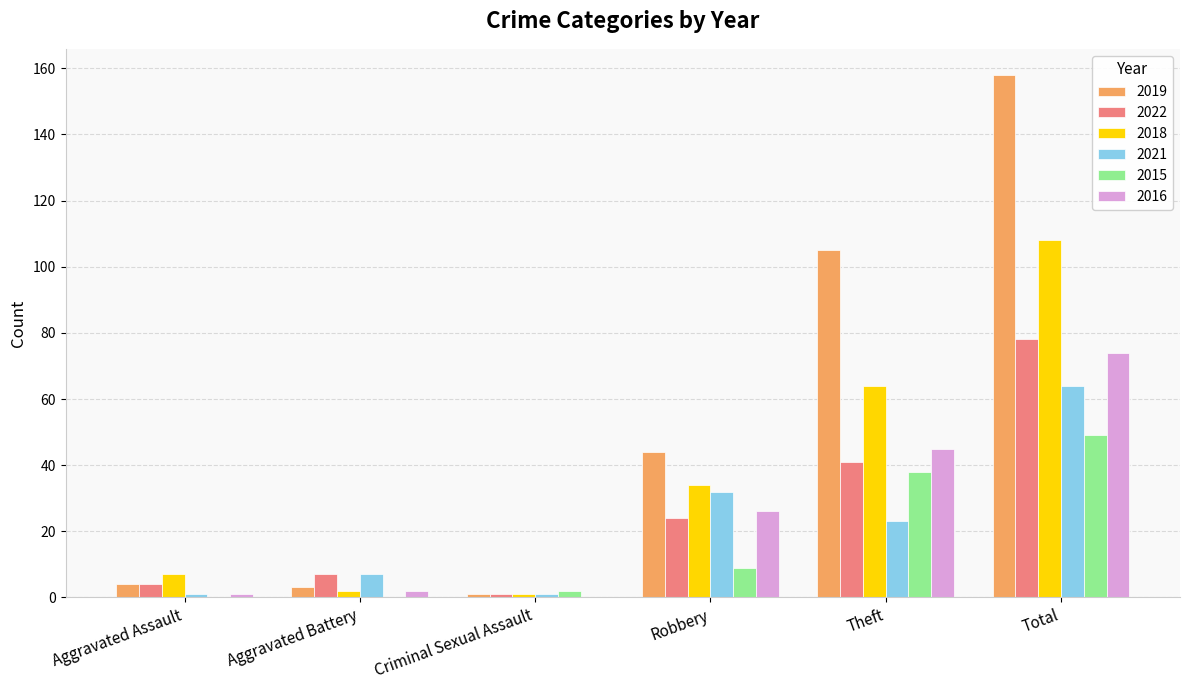

The value of 2022 at Criminal Sexual Assault is 1. True or false?

True